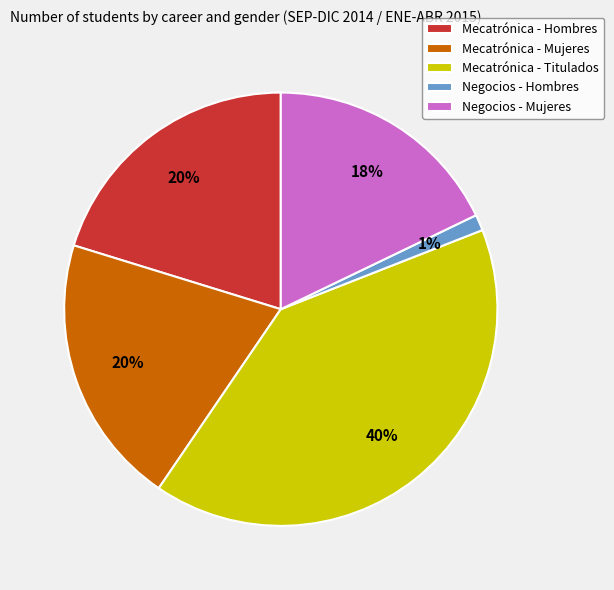

Combined, do Negocios - Mujeres and Negocios - Hombres account for over 50%?

No